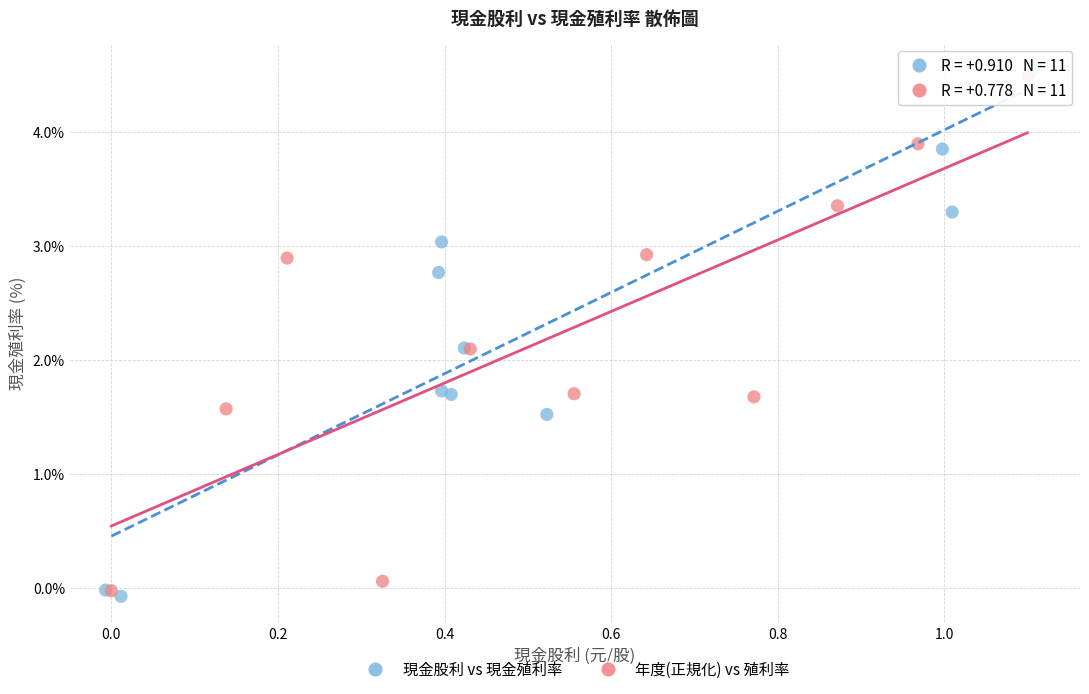

What are all the series names shown in the legend?

現金股利 vs 現金殖利率, 年度(正規化) vs 殖利率